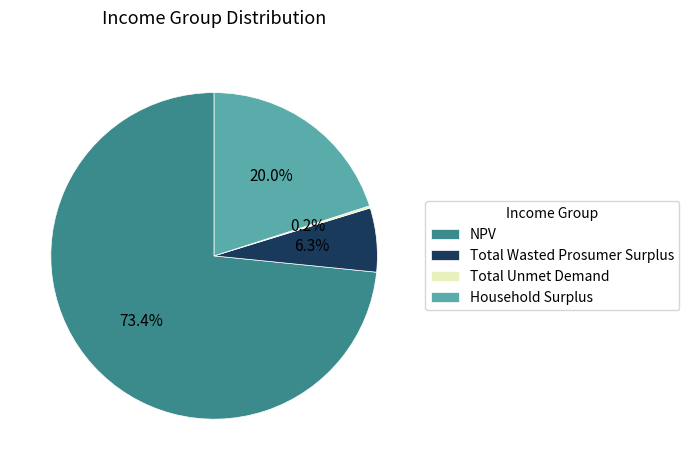

What is the ratio of the value at Total Wasted Prosumer Surplus to the value at Household Surplus?

0.3